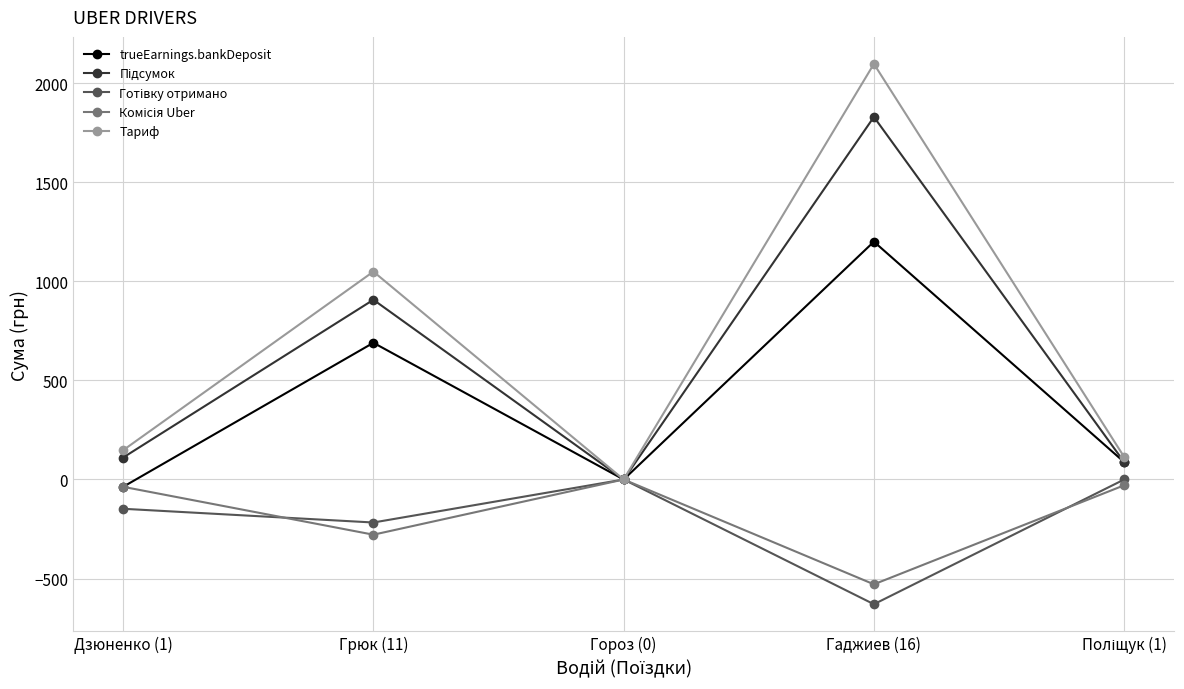

Which series has the largest range (max minus min)?

Тариф